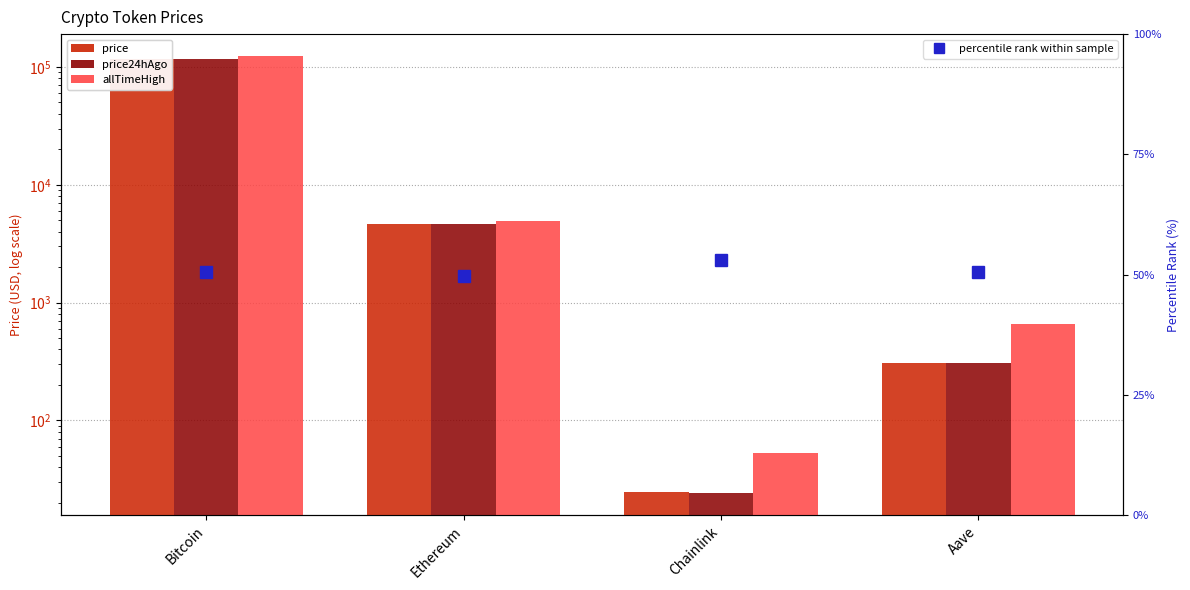

The price24hAgo series shows 9.0 at Chainlink. True or false?

False